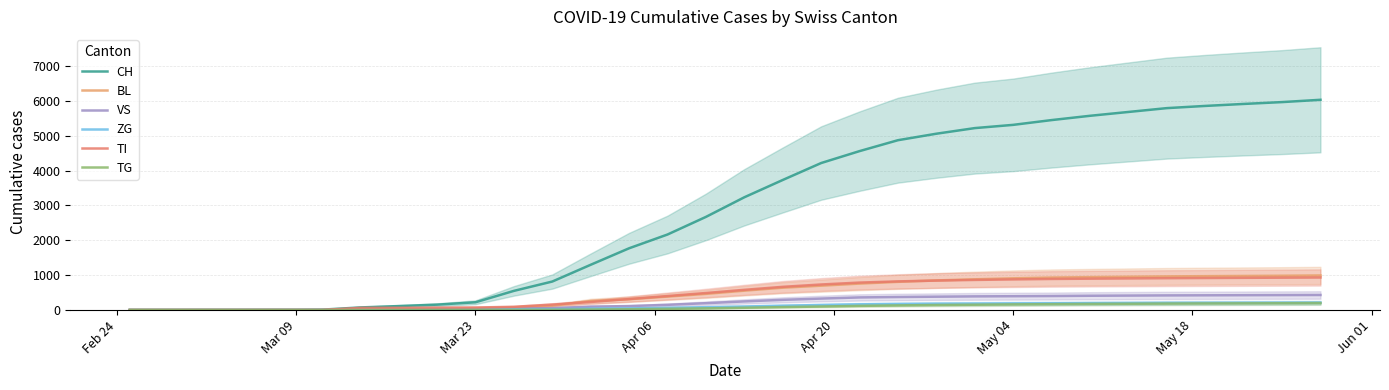

What value does the VS series have at May 04?

395